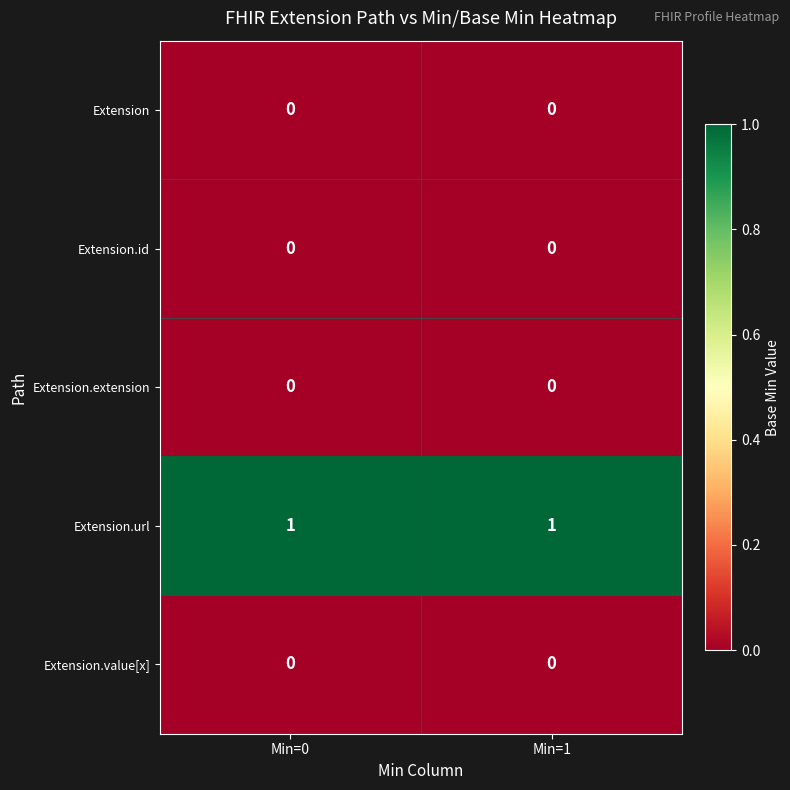

Is the value of Extension.url at Min=1 greater than the value of Extension.id at Min=1?

Yes